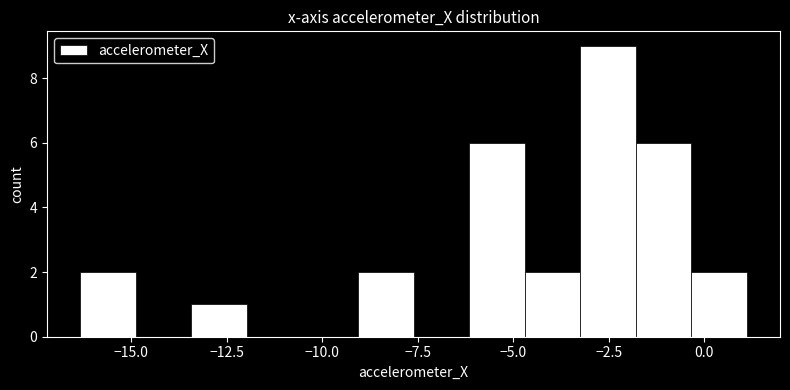

Around what value on the x-axis is the tallest bar? Give the approximate position of its centre, as read against the axis.

-2.5